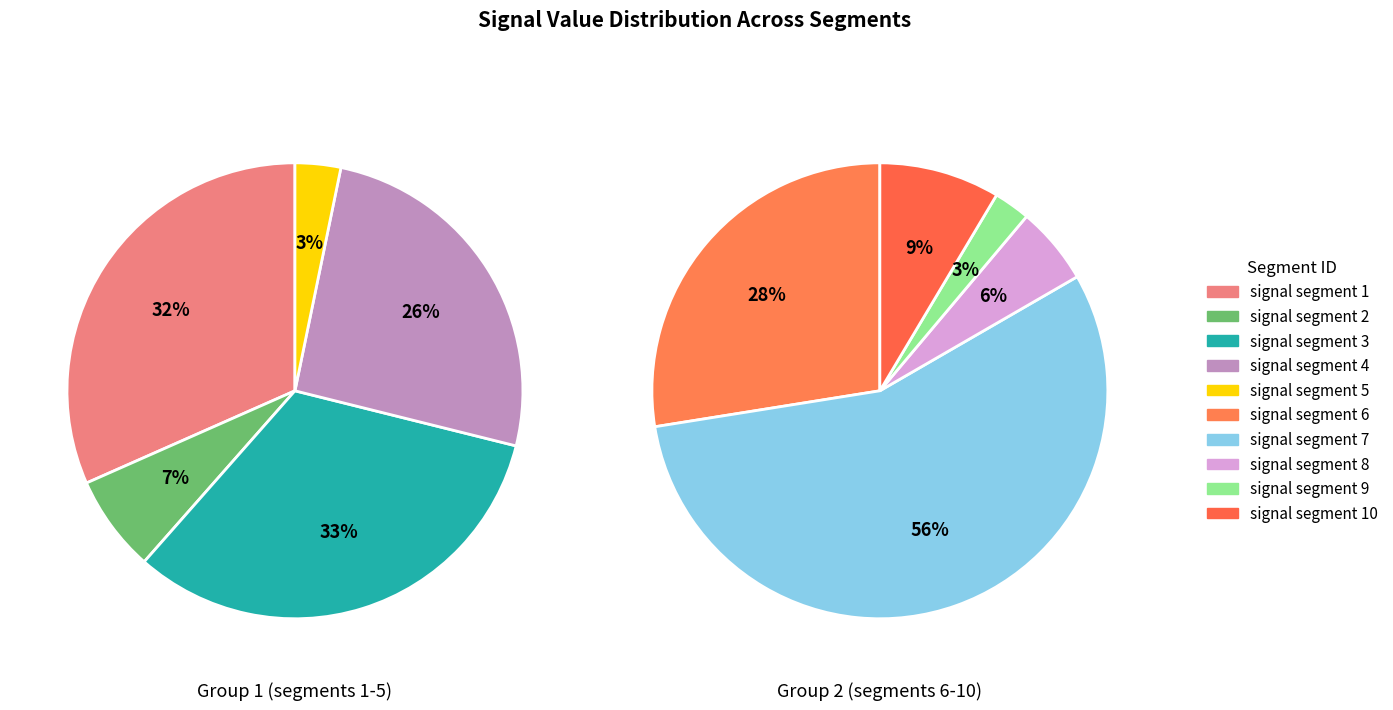

Does signal segment 1 account for over 50% of the chart?

No